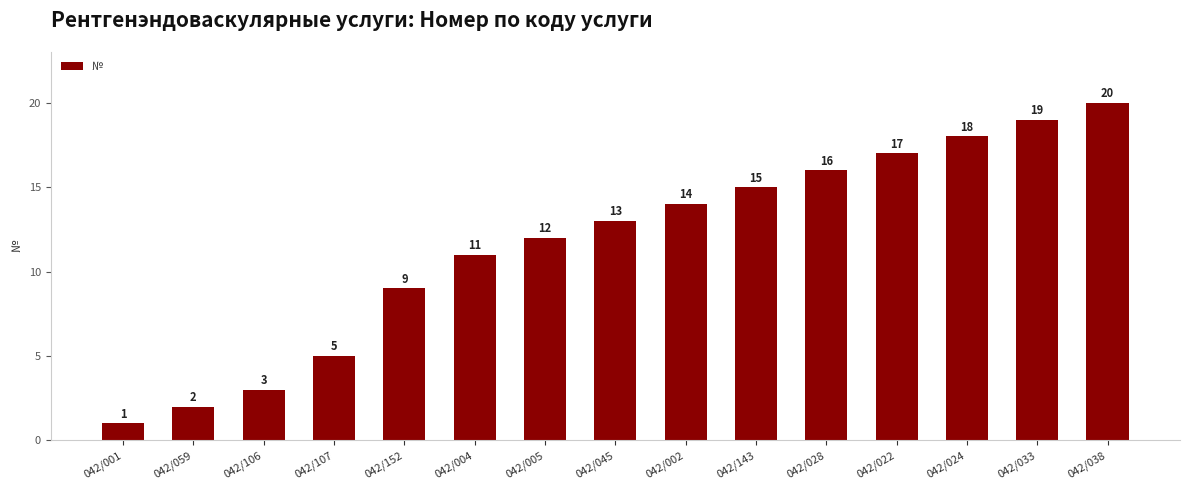

Which category has the highest value across all series?

042/038